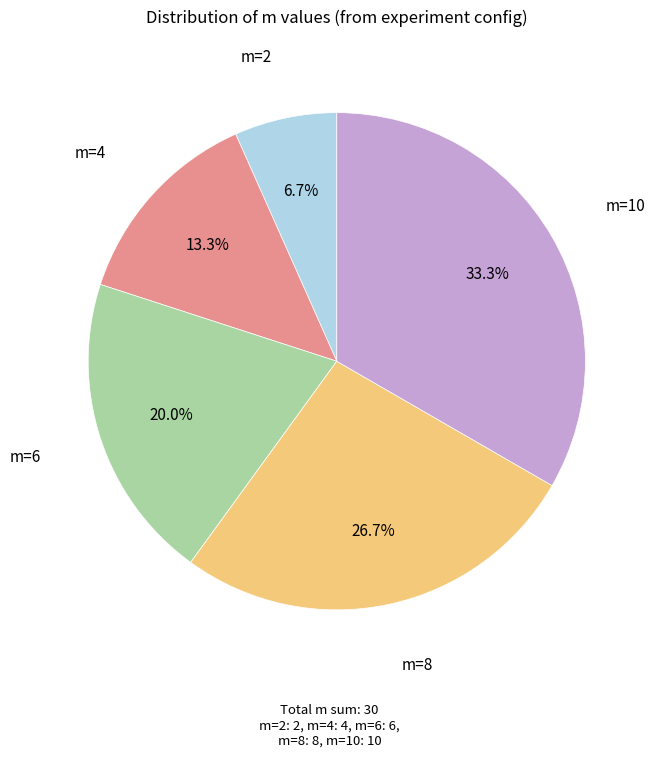

Which has a higher value, m=4 or m=2?

m=4